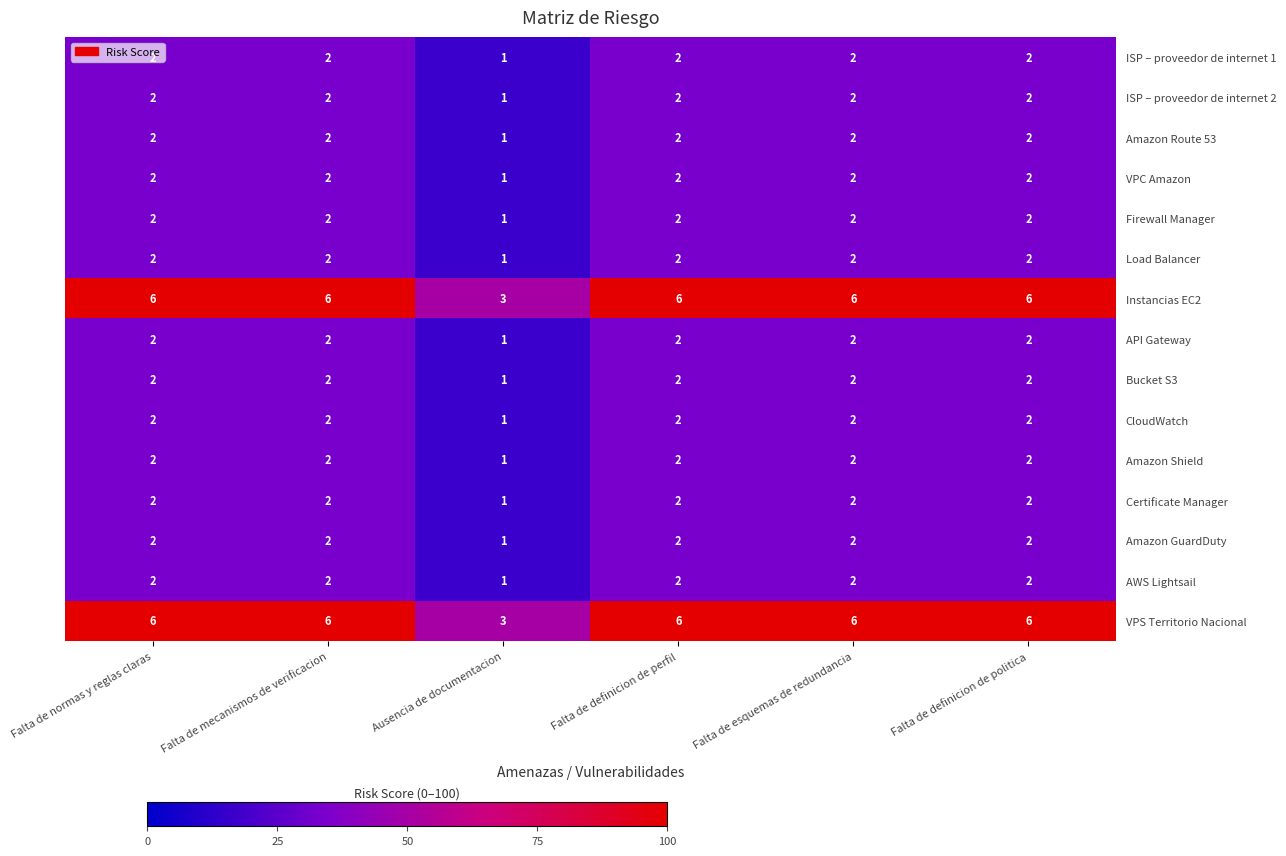

True or false: Certificate Manager has a value of 0 at Falta de esquemas de redundancia.

False